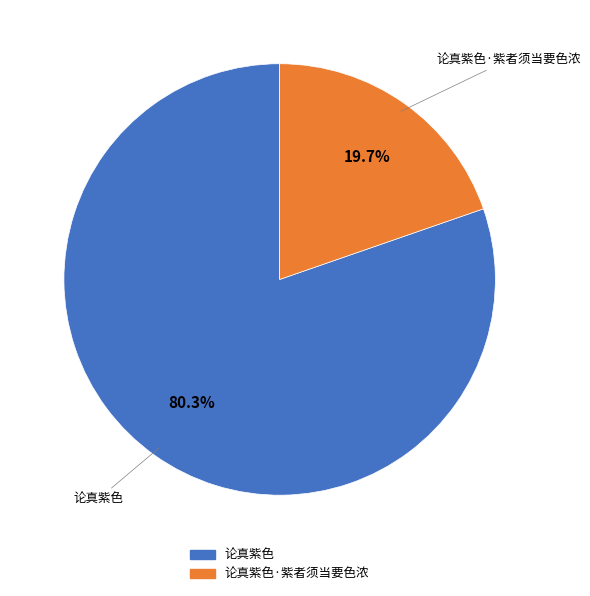

Count the number of slices in the pie.

2